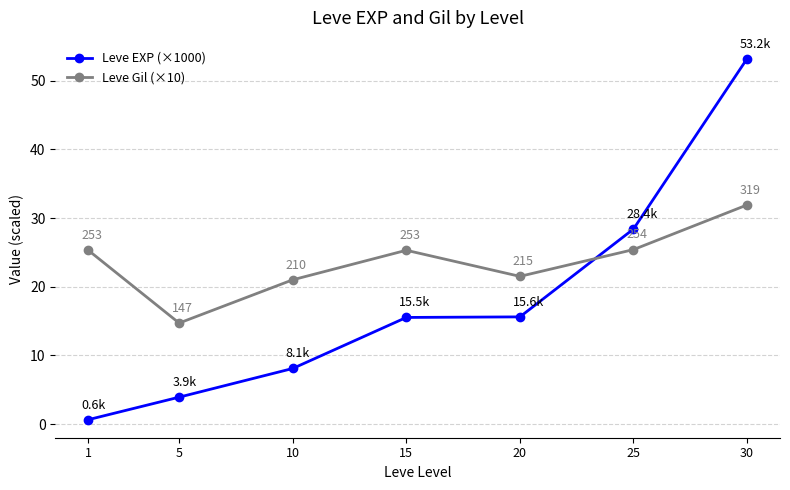

What is the maximum value shown in the chart?

53.2